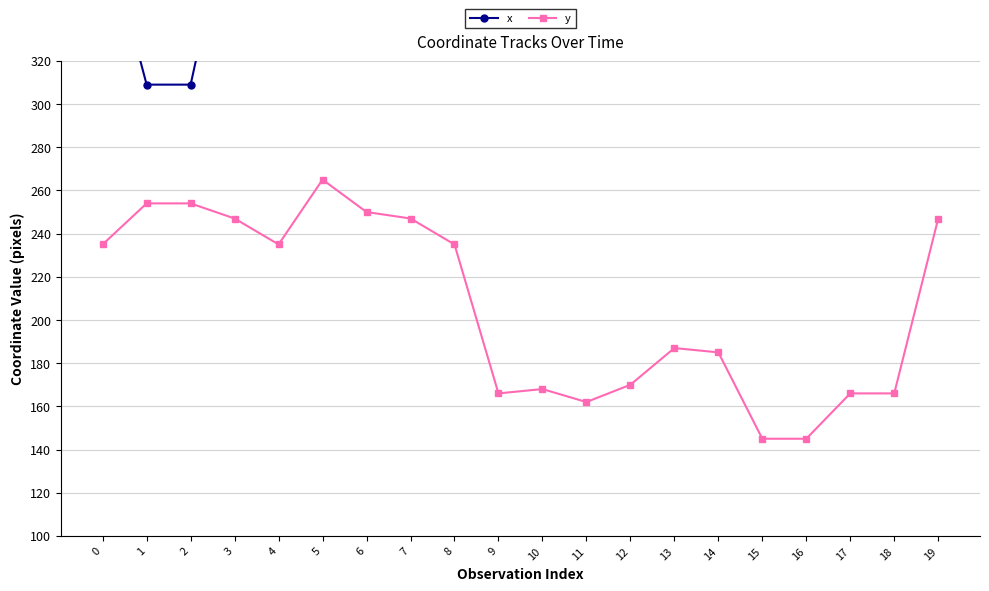

At which label does y first exceed 235?

1